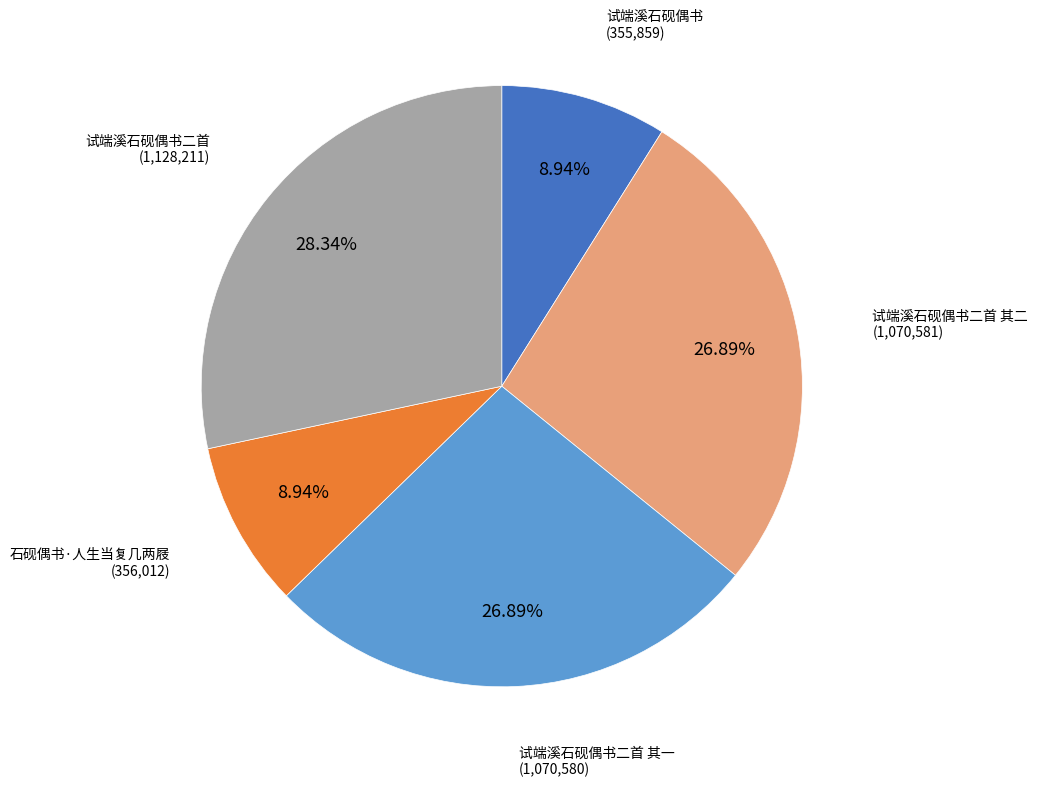

To the nearest percent, what is the difference between the 试端溪石砚偶书二首 其二 and 试端溪石砚偶书 slice percentages?

18%